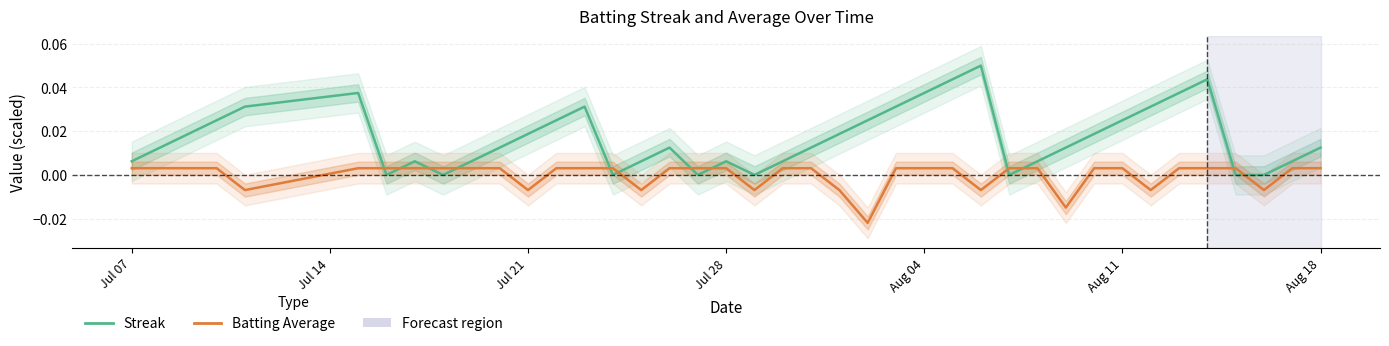

True or false: Streak (normalized) has a value of 0.0 at Aug 11.

True